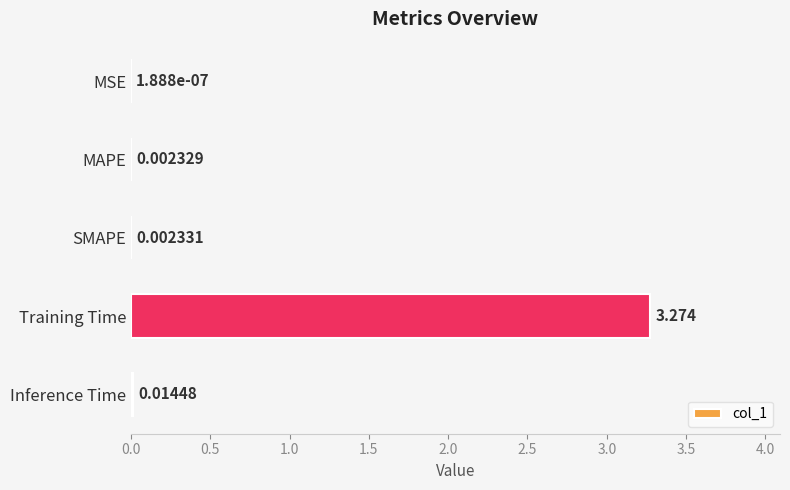

At which category does the chart reach its peak across all series?

Training Time